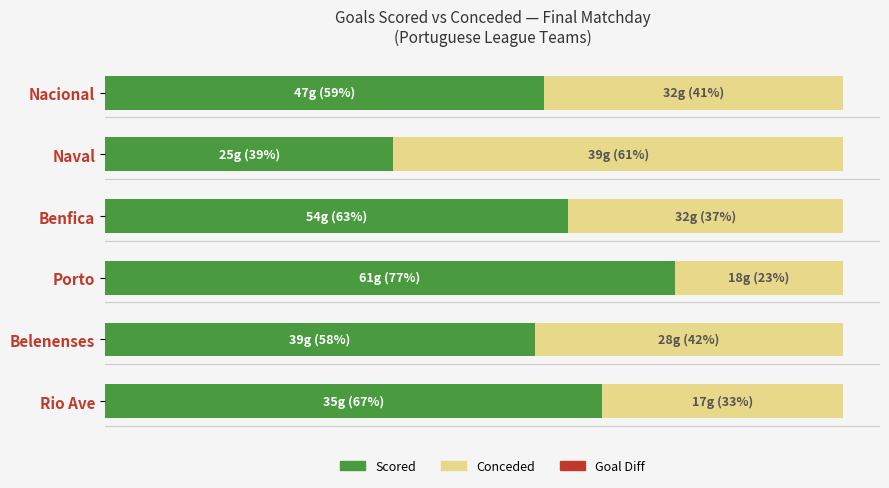

The Received (Conceded) series shows 32.7 at Rio Ave. True or false?

True